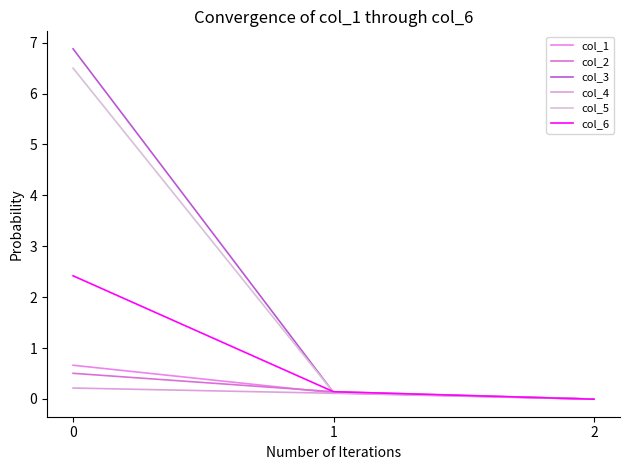

How many positive values does the col_6 series have?

2